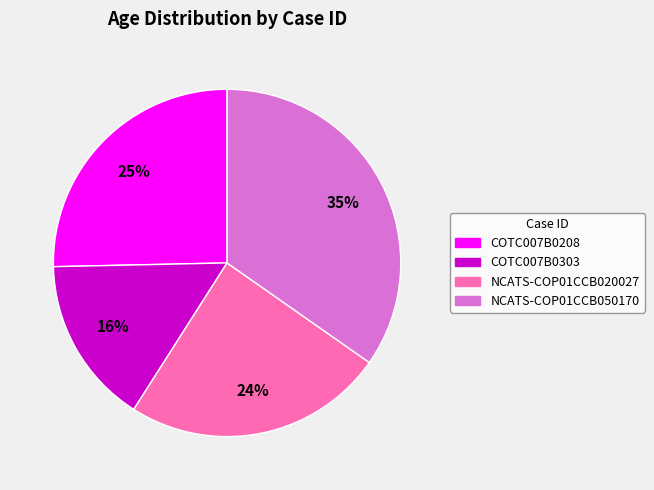

Is the sum of COTC007B0208 and COTC007B0303 greater than half?

No